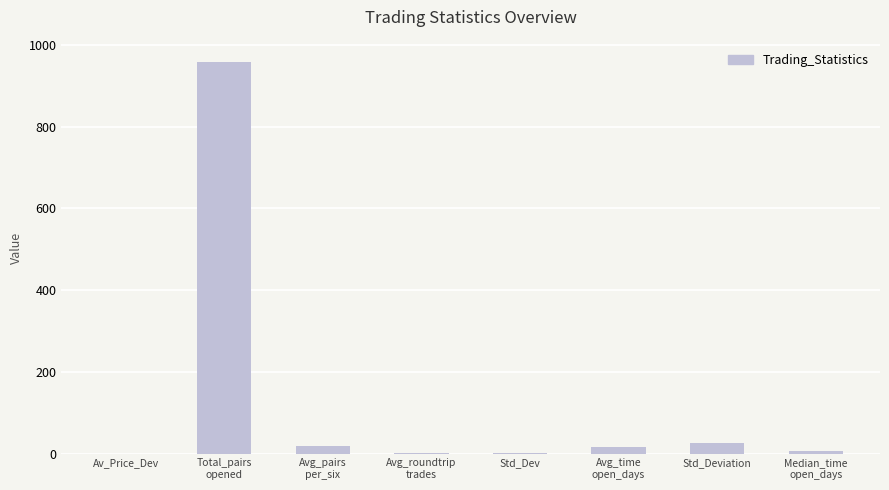

What is the greatest value displayed?

958.0